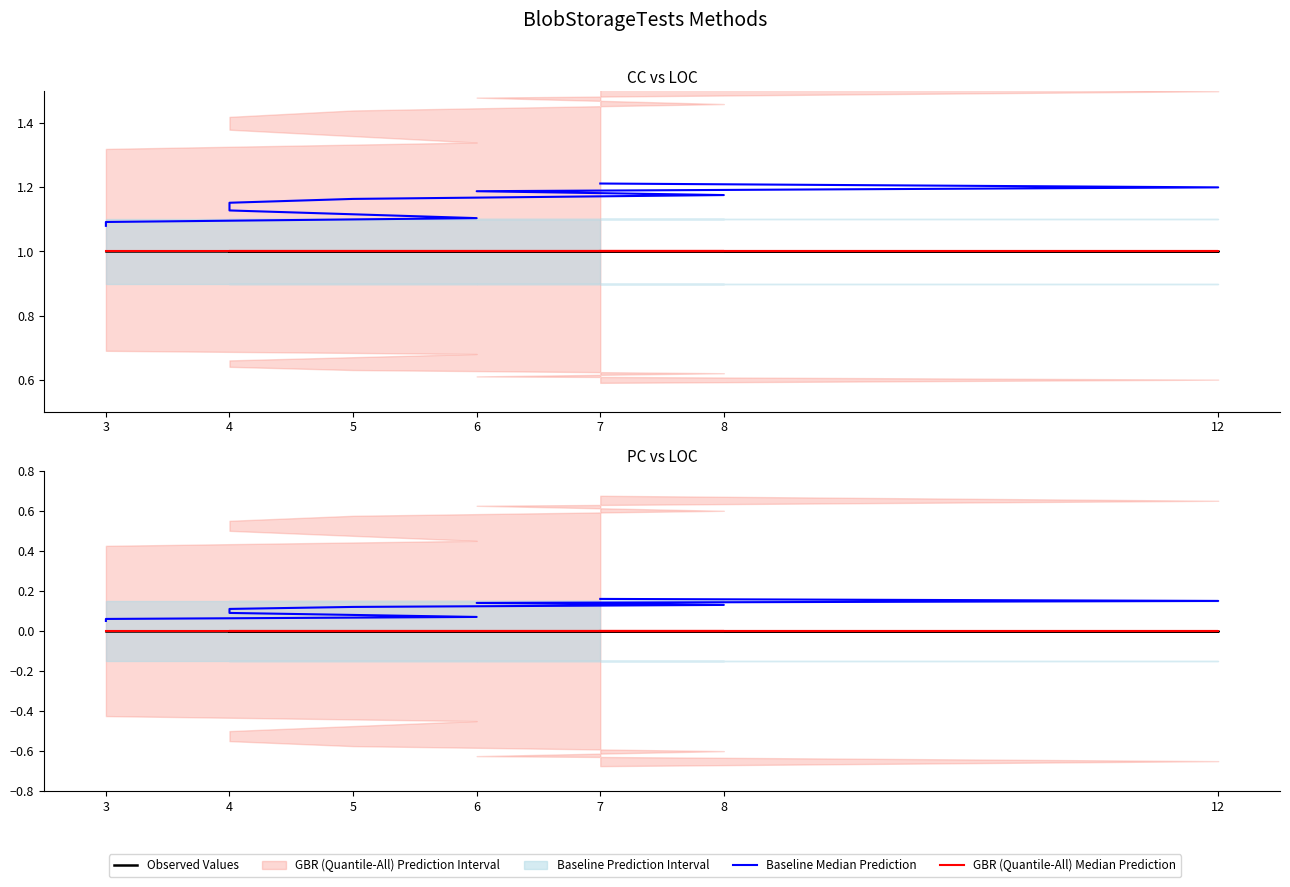

The GBR (Quantile-All) Median Prediction series shows 0.0 at 8. True or false?

True